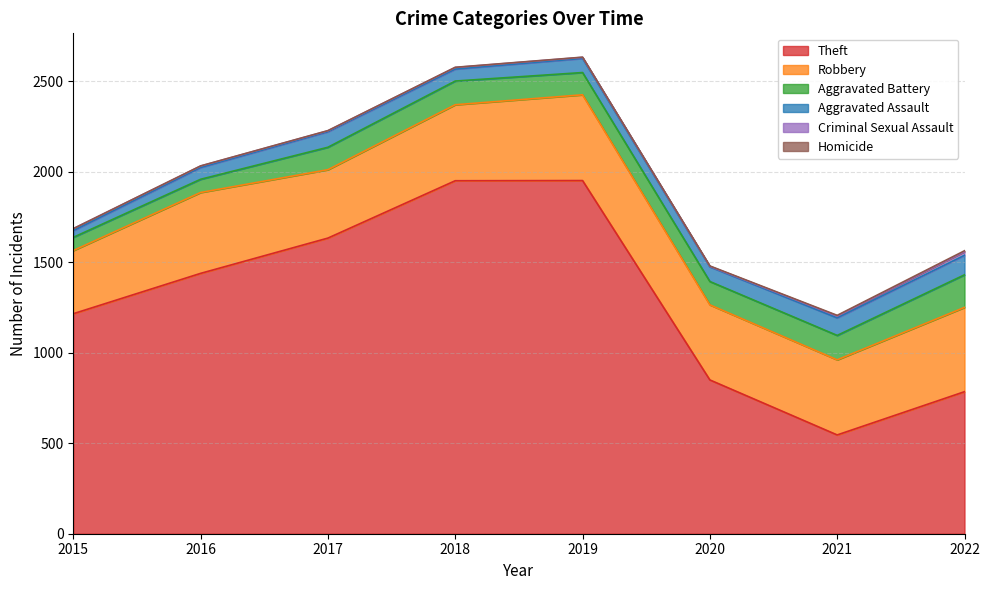

What is the spread (max minus min) of values at 2022?

780